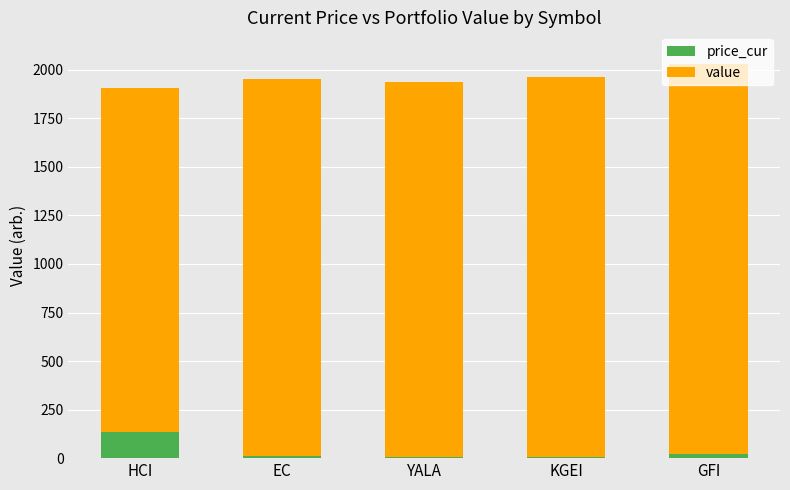

At which label is price_cur closest to 70?

GFI